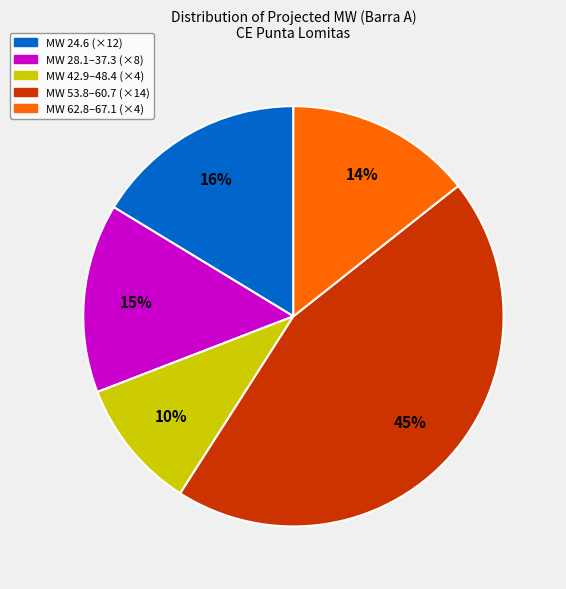

To the nearest percent, what is the difference between the largest and smallest slice percentages?

35%